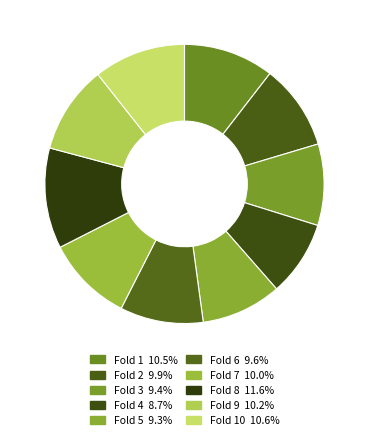

Is there any slice that represents more than half of the pie?

No